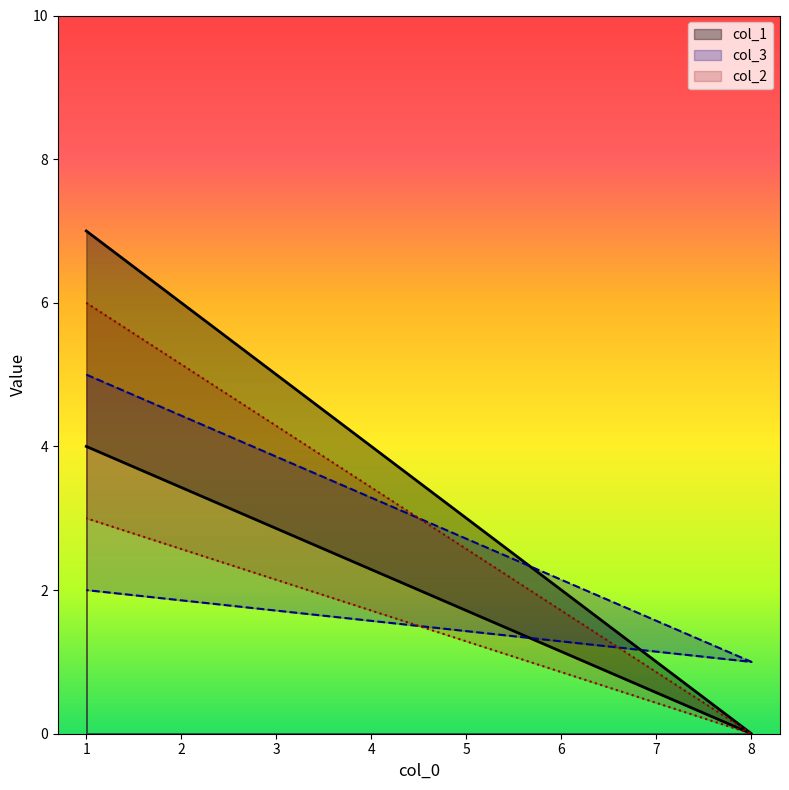

How many distinct data groups are displayed?

3